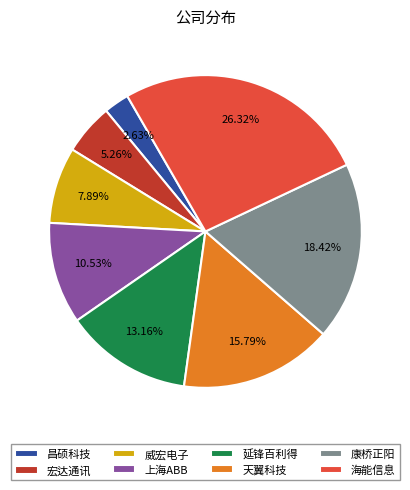

Rank the categories by value from highest to lowest.

海能信息, 康桥正阳, 天翼科技, 延锋百利得, 上海ABB, 威宏电子, 宏达通讯, 昌硕科技